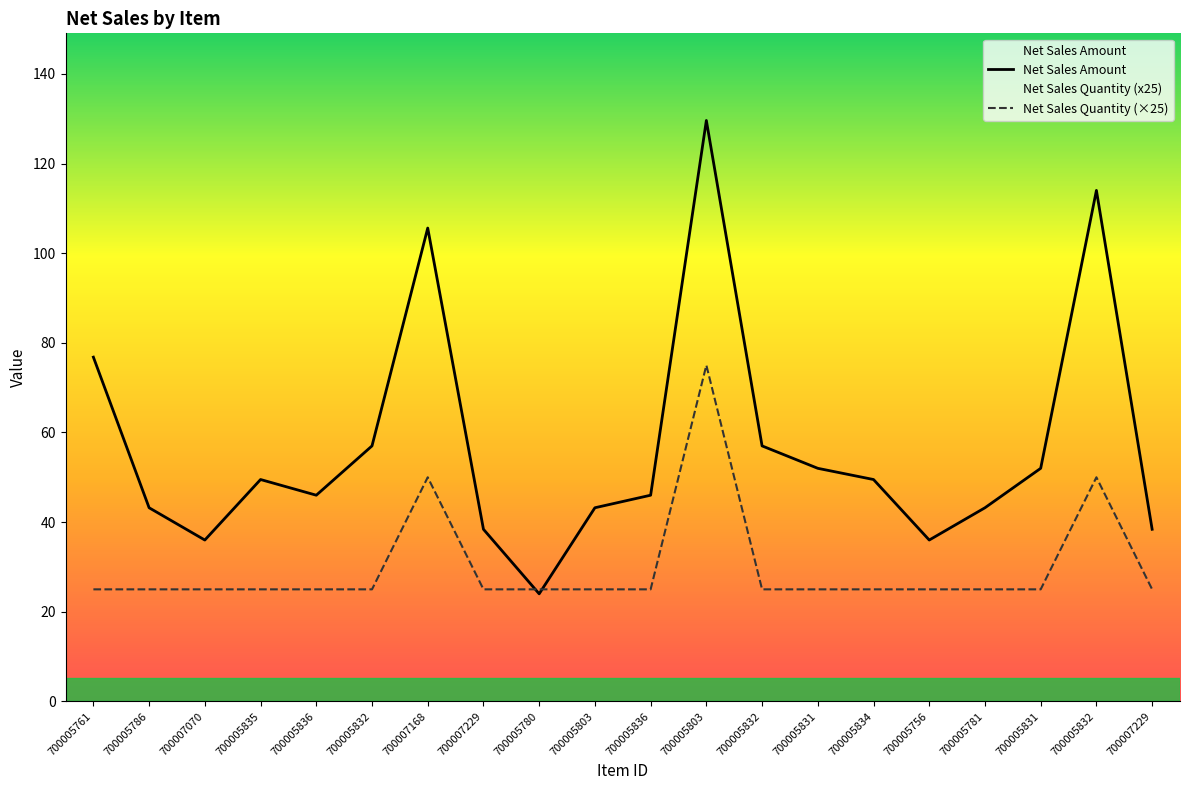

Rank the series by their maximum value, from highest to lowest.

Net Sales Amount, Net Sales Quantity (×25)